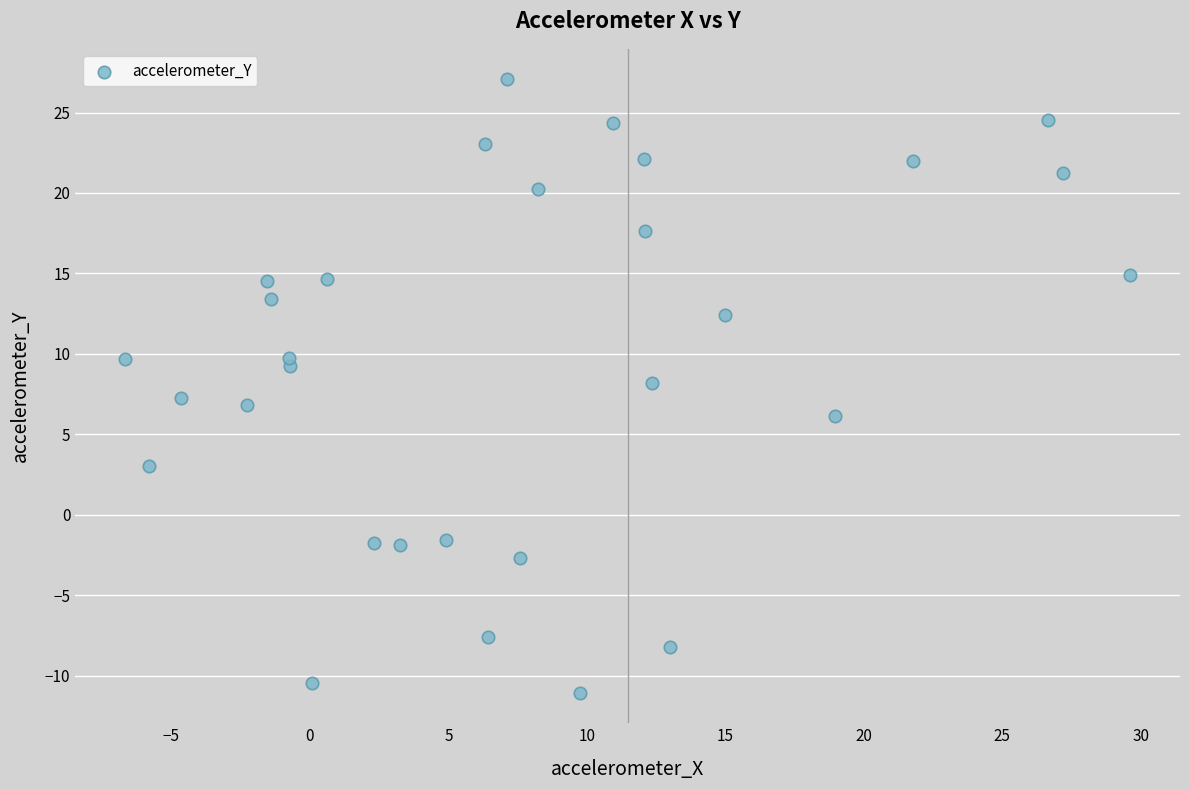

What is the range of X values (max minus min)?

36.3